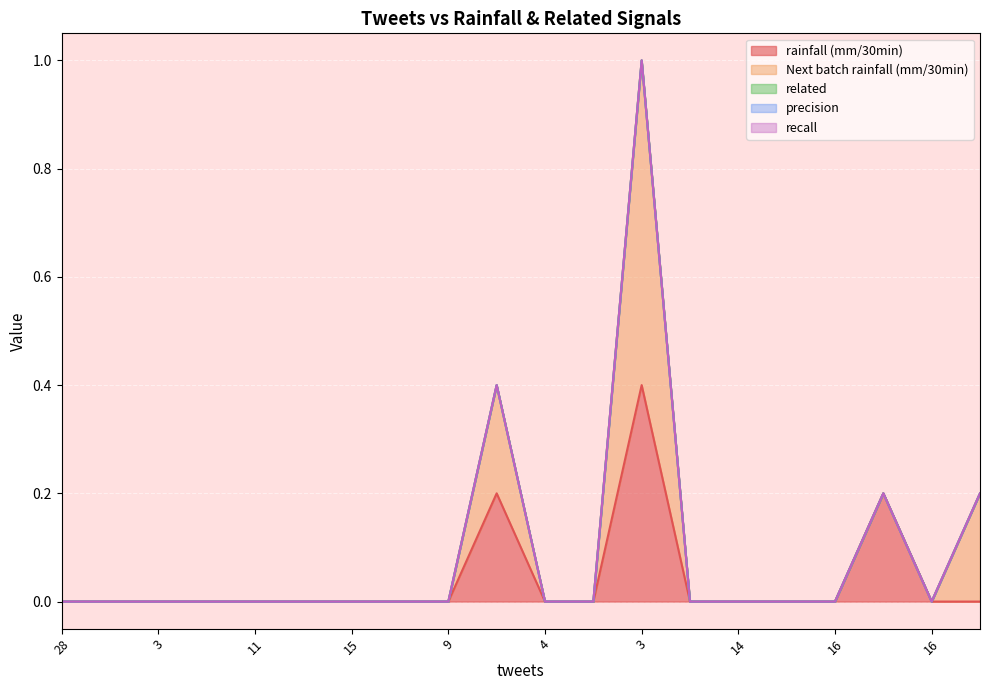

At which category does the chart reach its peak across all series?

3